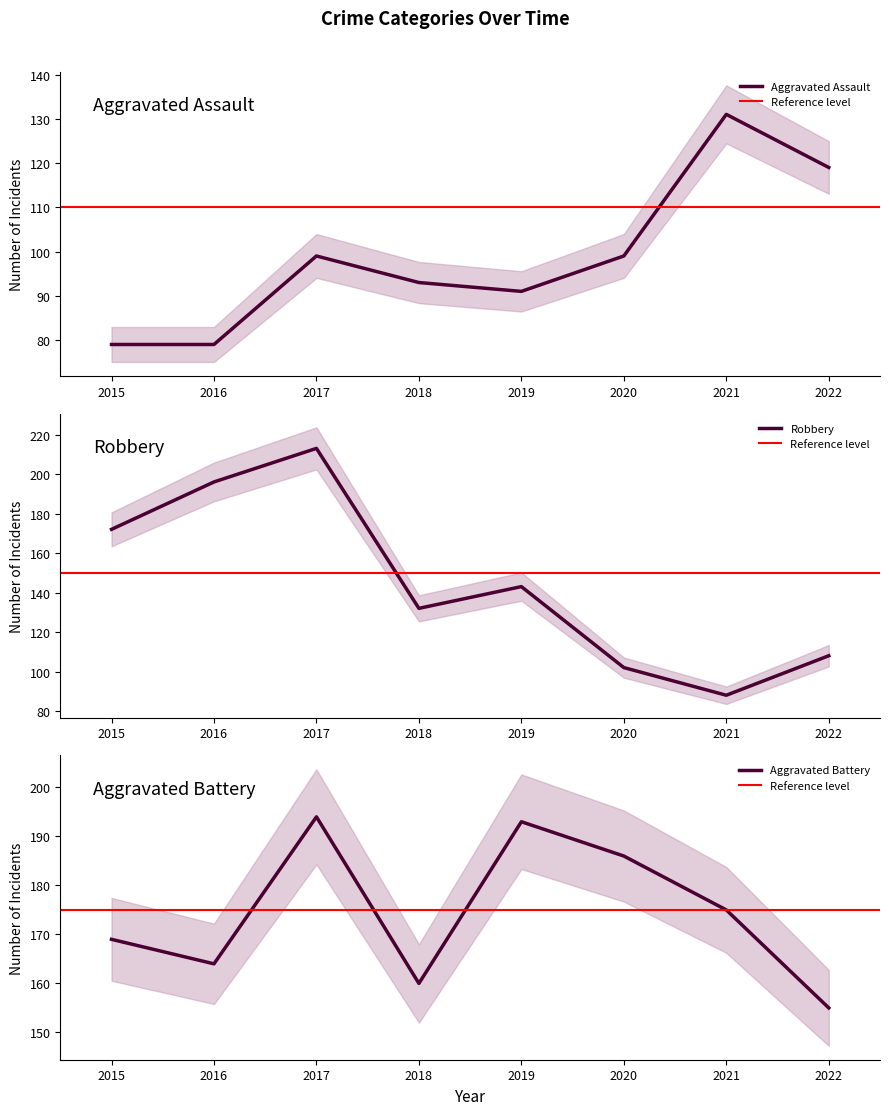

Is it true that Aggravated Battery equals 175 at 2021?

True